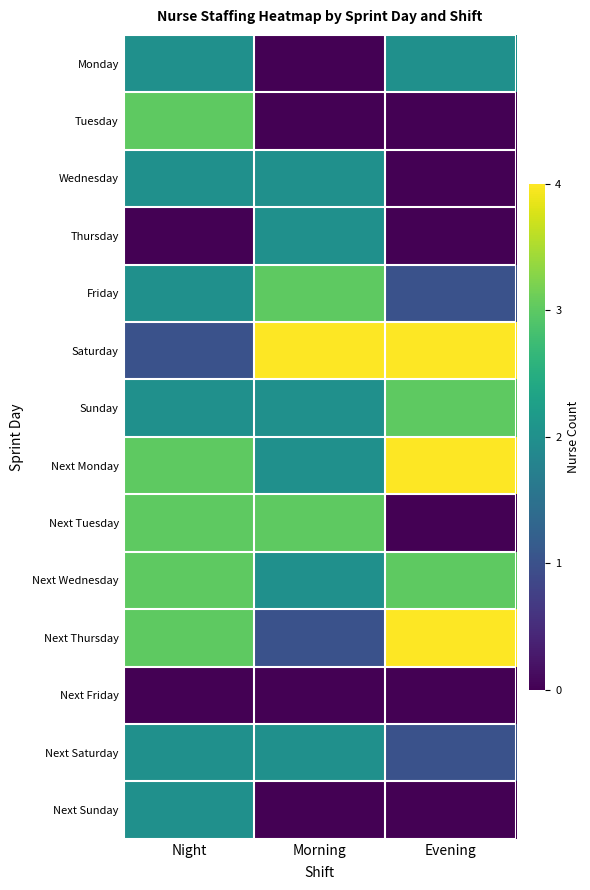

Which series has the largest total across all categories?

Saturday